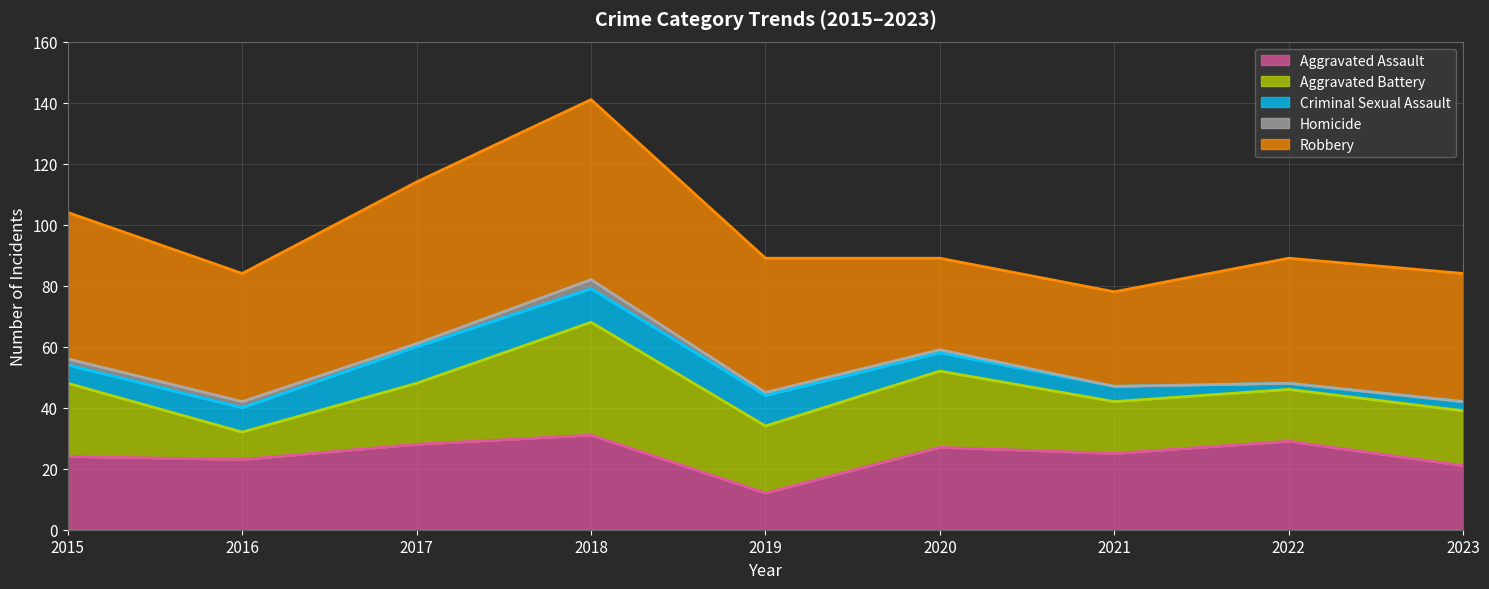

At which label does Aggravated Assault reach its minimum?

2019